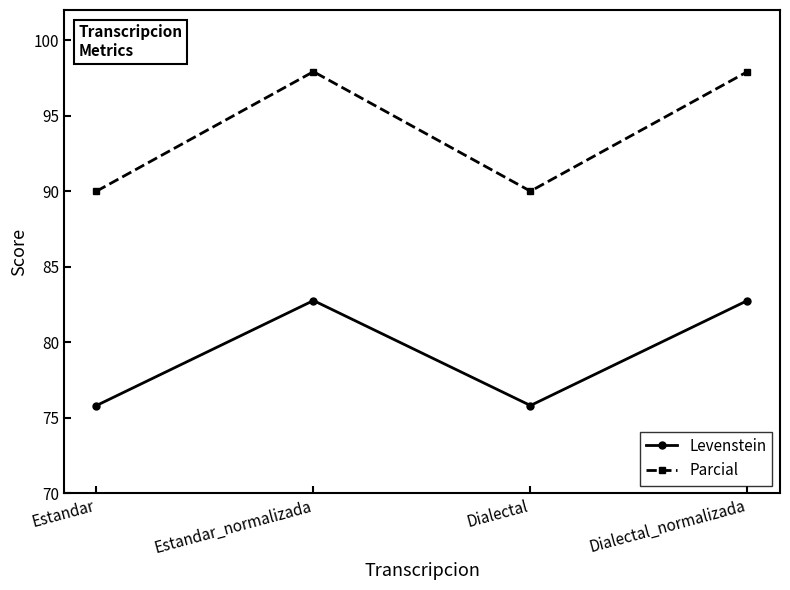

What position from the left is Estandar?

1